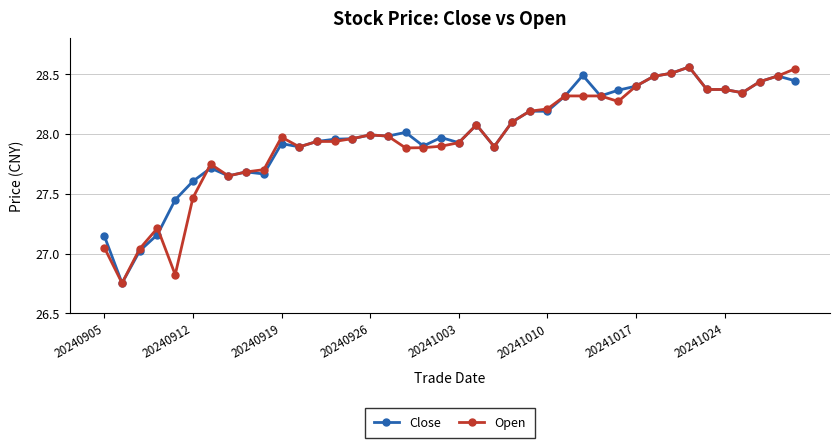

True or false: Open has more than 1 points higher than both neighbors.

True